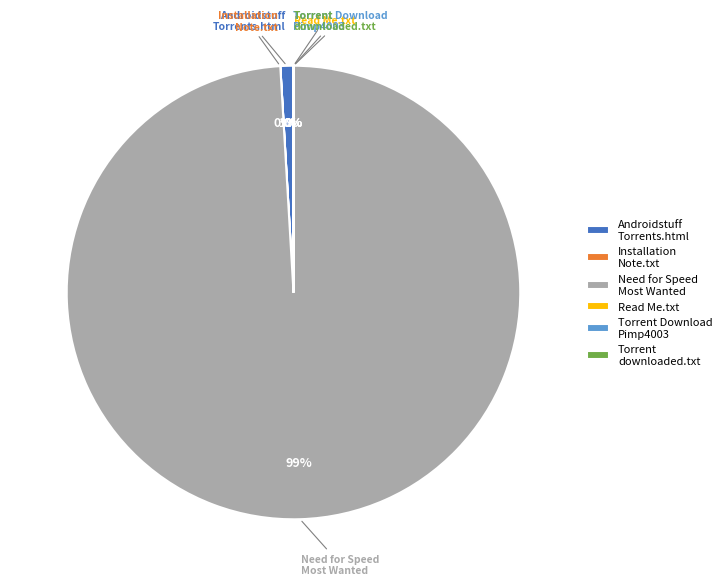

Is Need for Speed Most Wanted the majority of the pie?

Yes